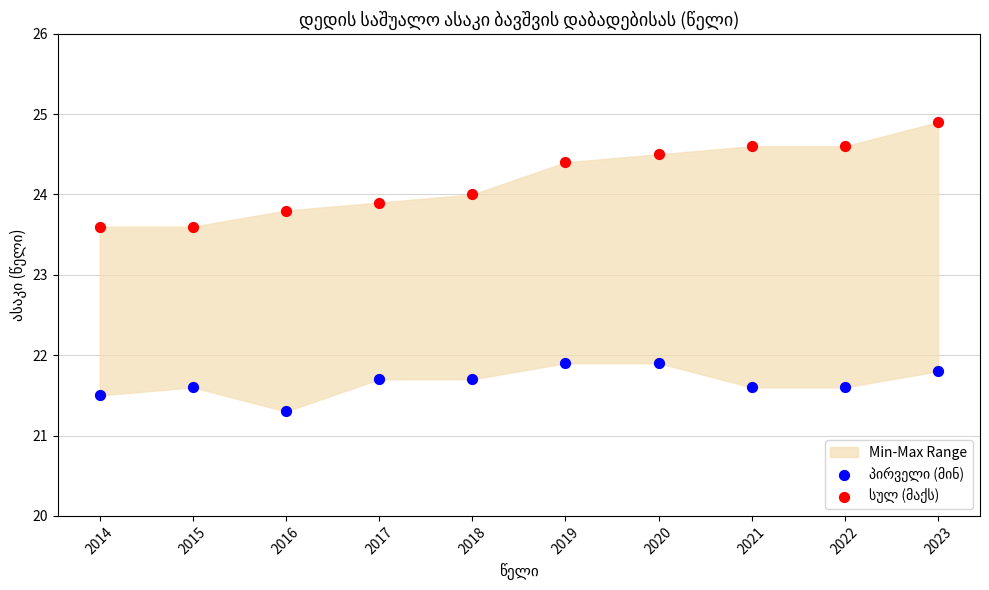

What is the X range (max minus min) for the scatter plot?

9.0